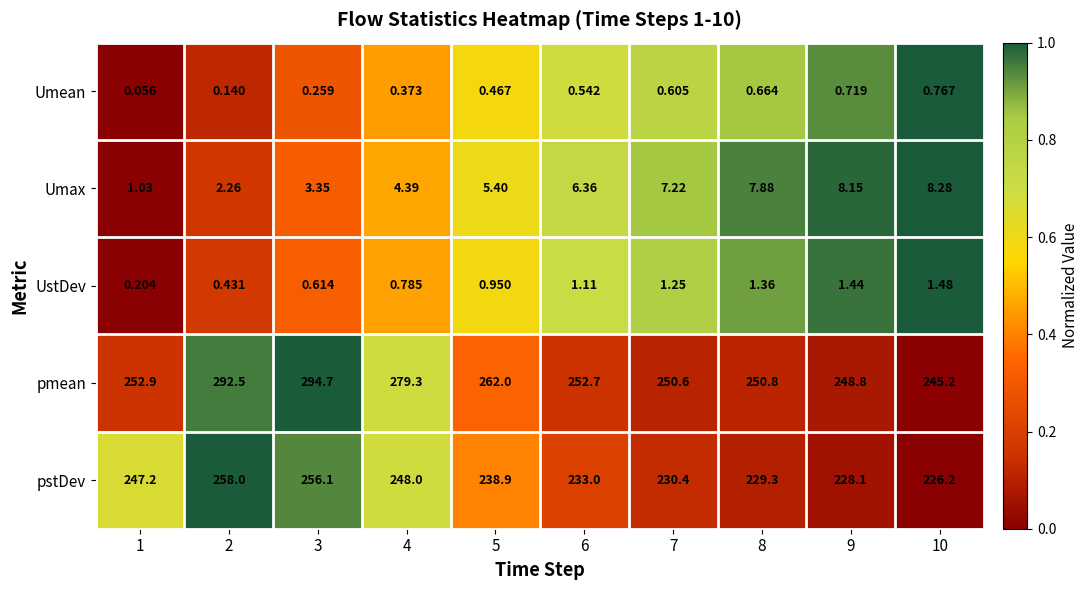

Which series changed the most between 4 and 8?

pmean